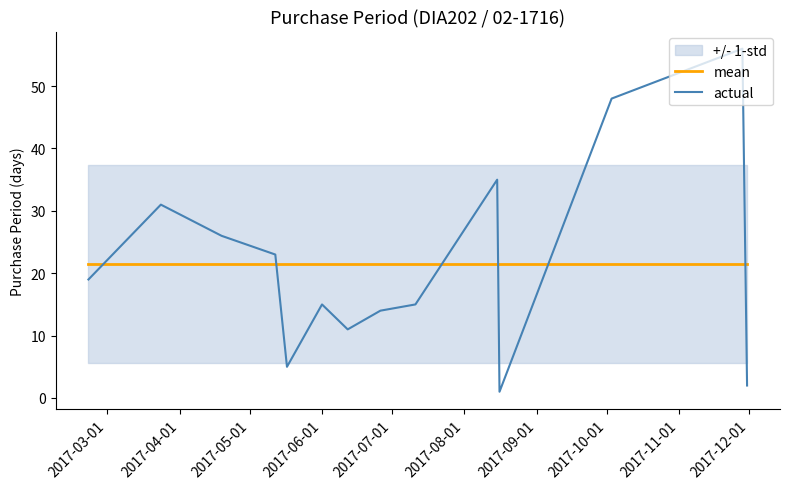

What are all the series names shown in the legend?

mean, actual